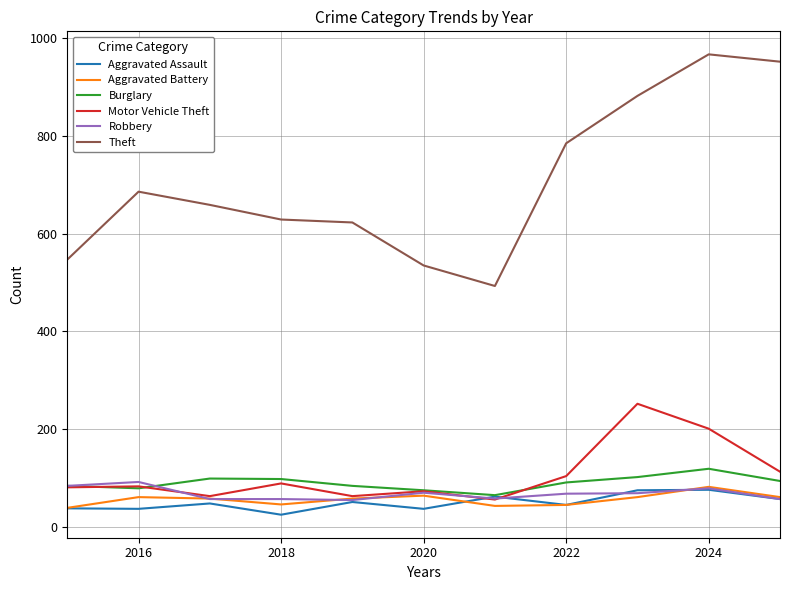

Which series has the widest spread of values?

Theft